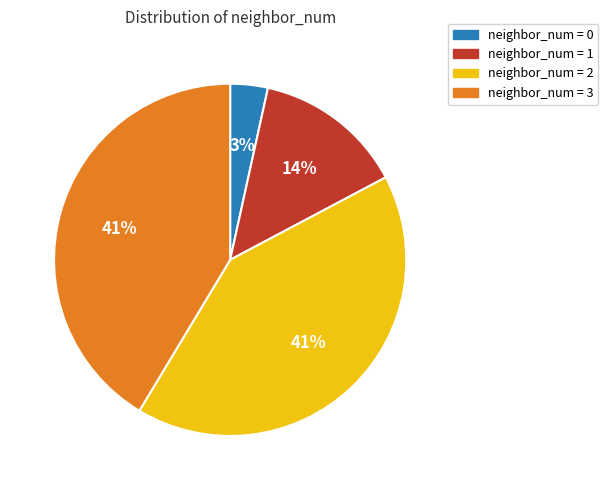

True or false: neighbor_num = 3 accounts for 41% of the total.

True